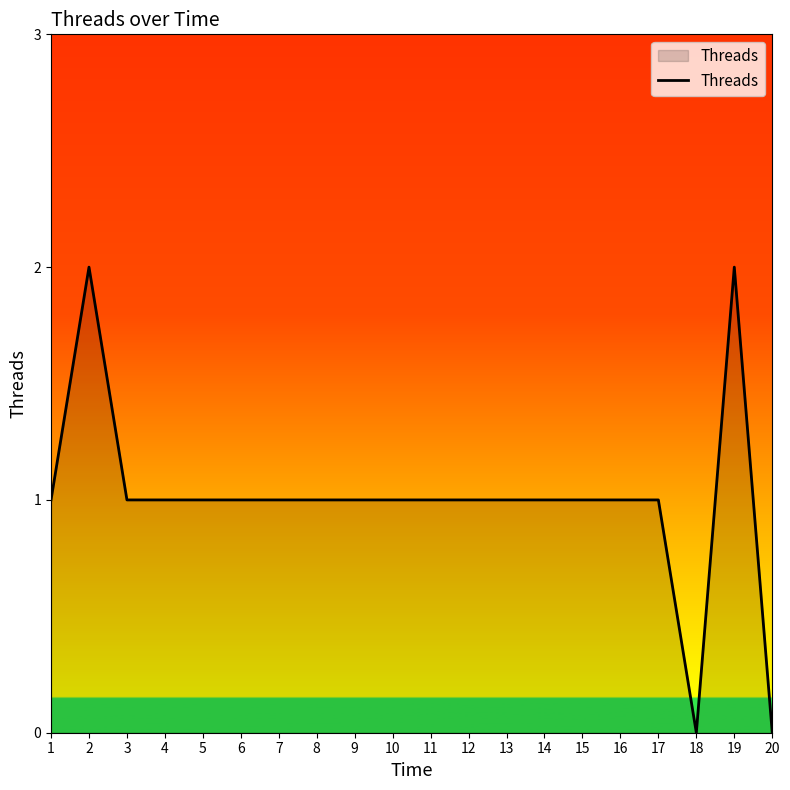

How many distinct data groups are displayed?

1